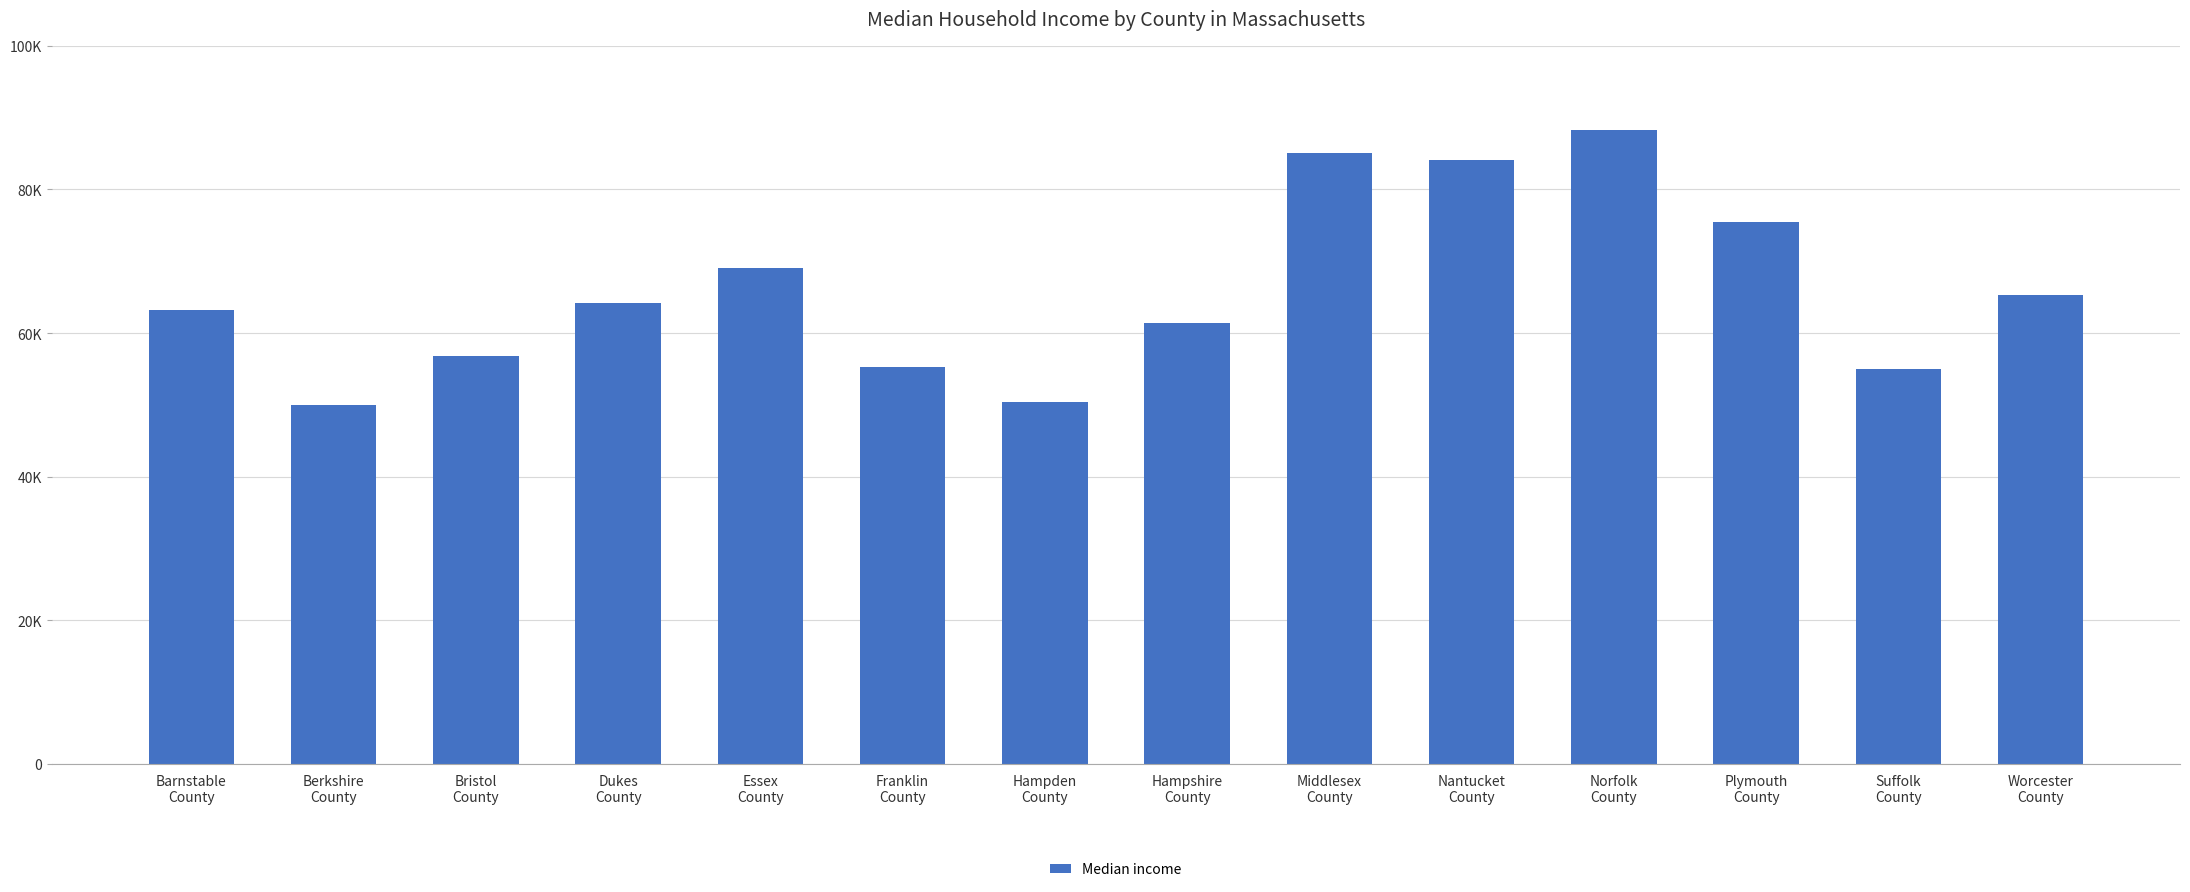

Does the chart contain any negative values?

No